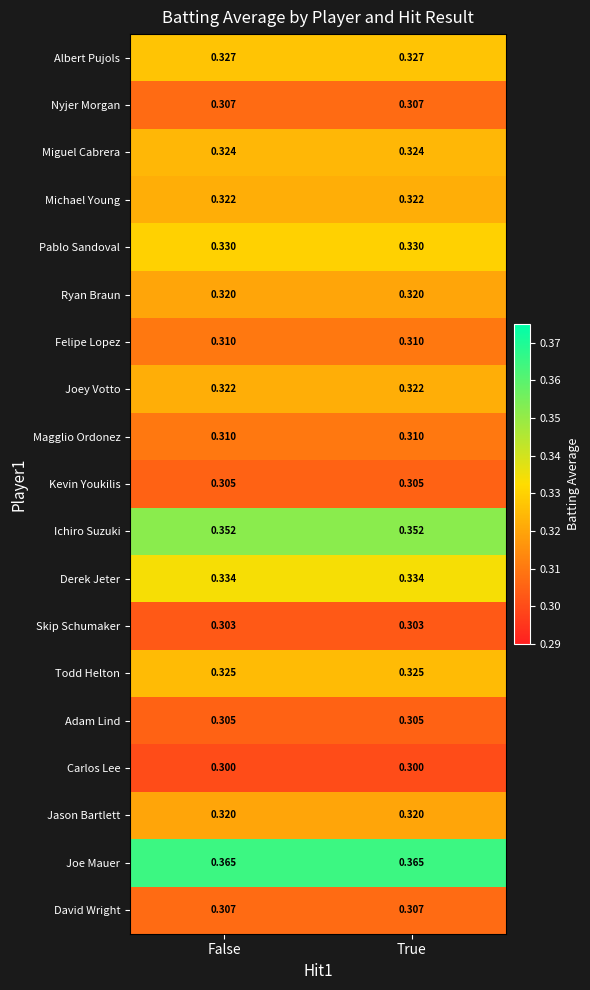

Is the value of Carlos Lee at False greater than the value of Jason Bartlett at False?

No